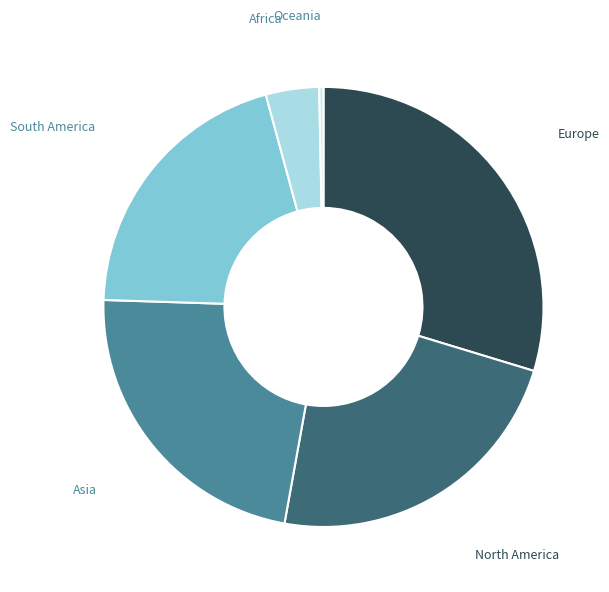

How many segments does this pie chart have?

6